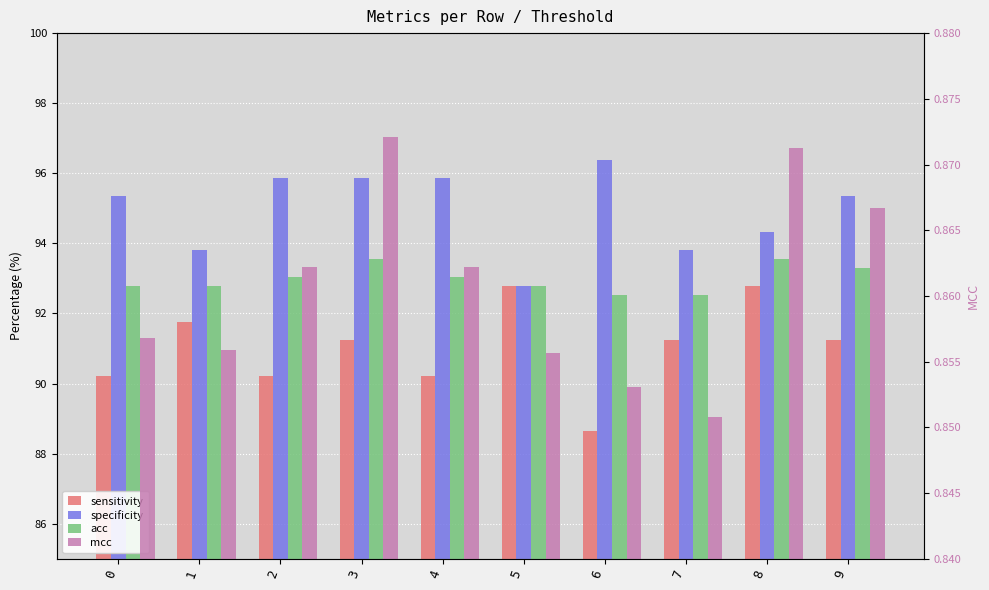

What is the total value across all series at 4?

280.0